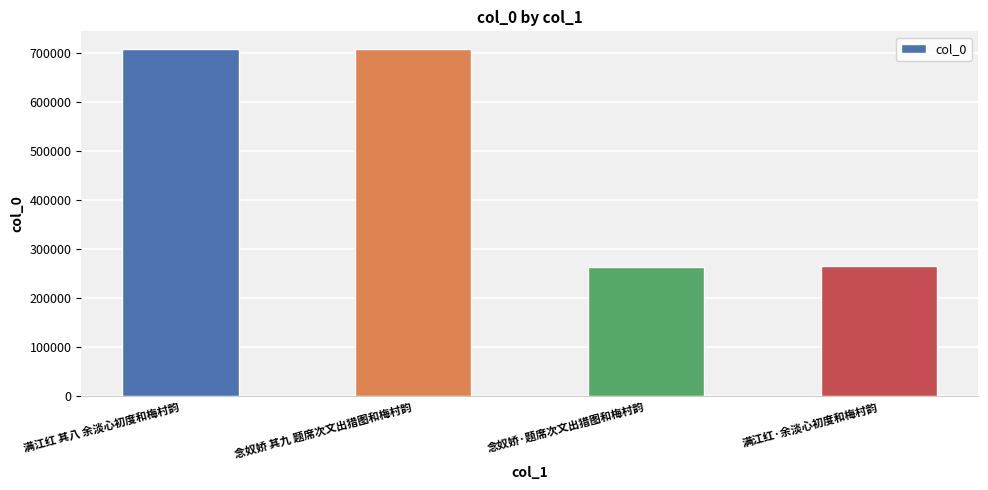

Is it true that the value at 满江红 其八 余淡心初度和梅村韵 is 164757?

False